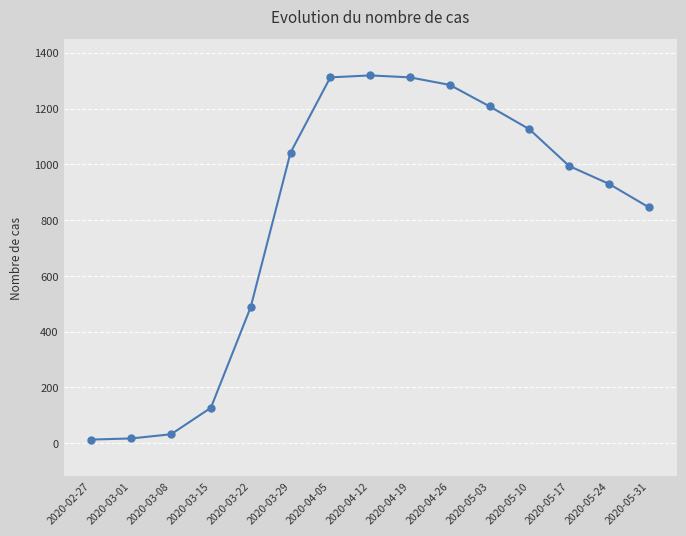

Is this an area chart (filled region under the line)?

No